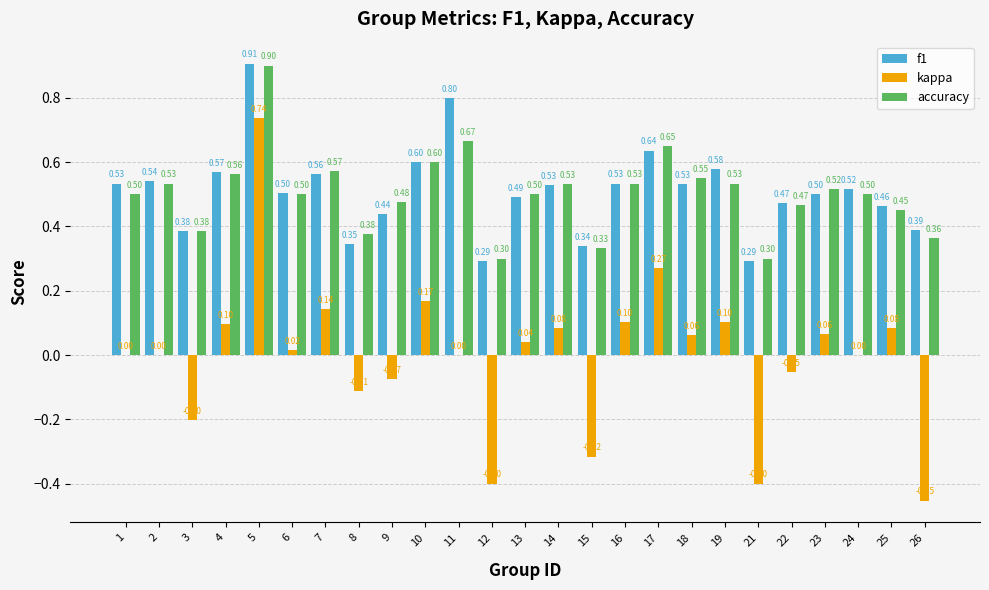

What is the sum of all accuracy values?

12.6